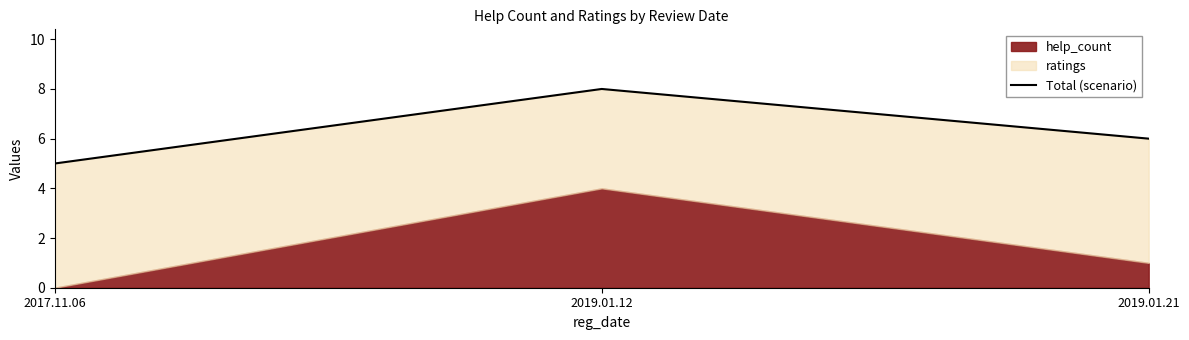

What is the greatest value displayed?

8